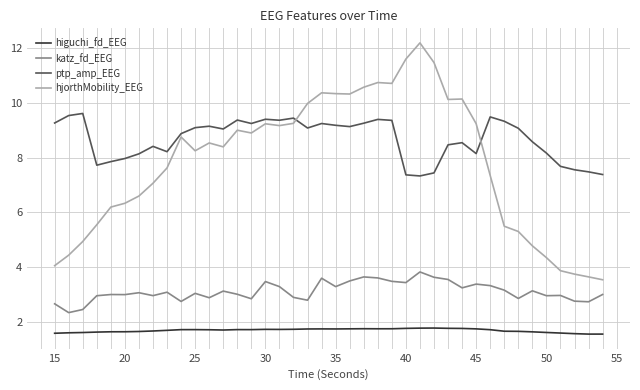

List the series in order of their peak value, lowest first.

higuchi_fd_EEG, katz_fd_EEG, ptp_amp_EEG, hjorthMobility_EEG